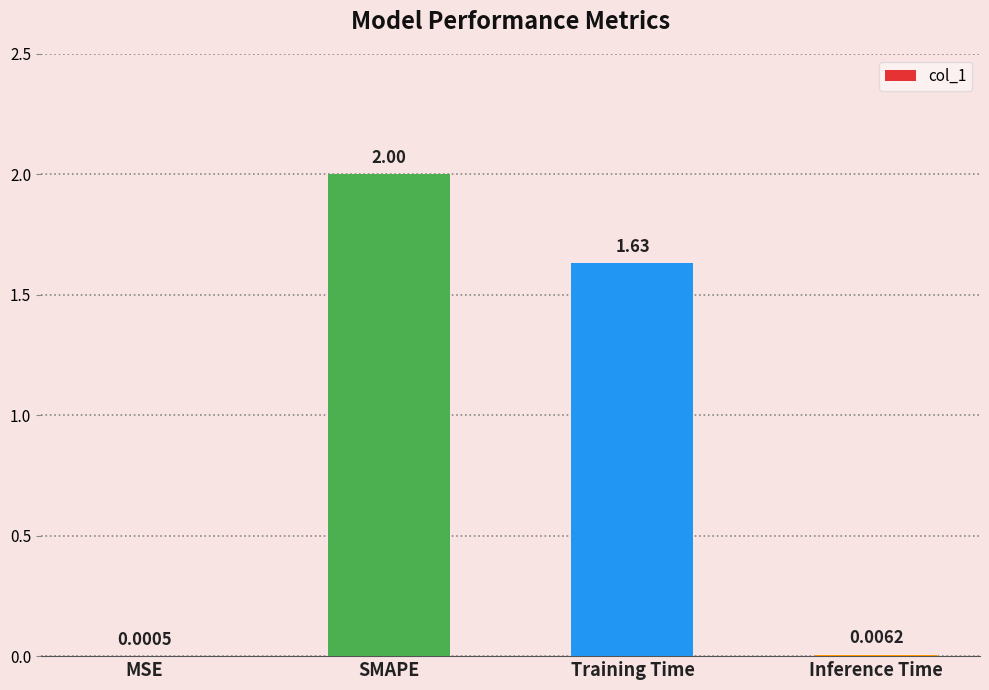

Where does the data first go above 1?

SMAPE